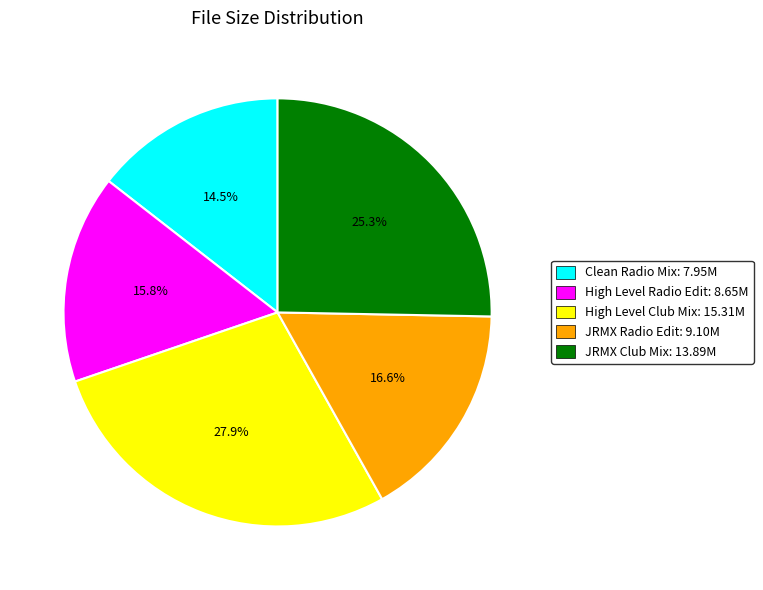

What percentage is NOT represented by High Level Radio Edit: 8.65M?

84.2%